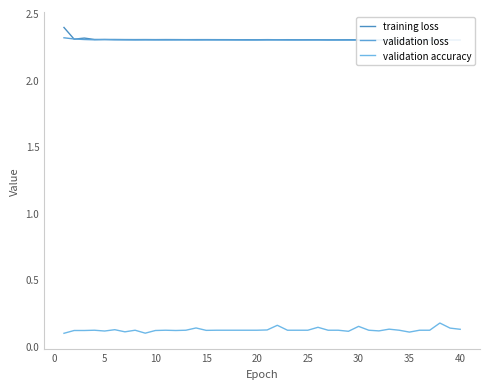

After their last crossing, which series has the higher values: validation loss or training loss?

training loss